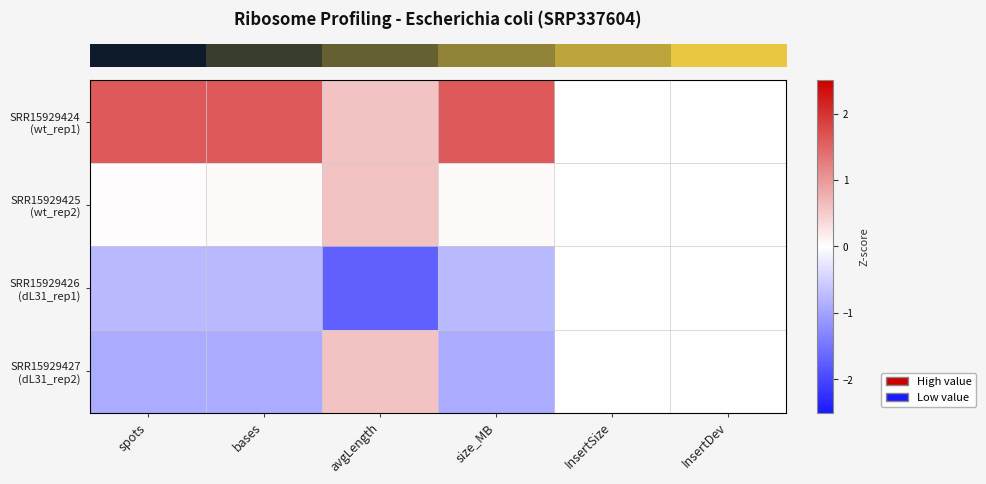

How many series are shown in this chart?

4